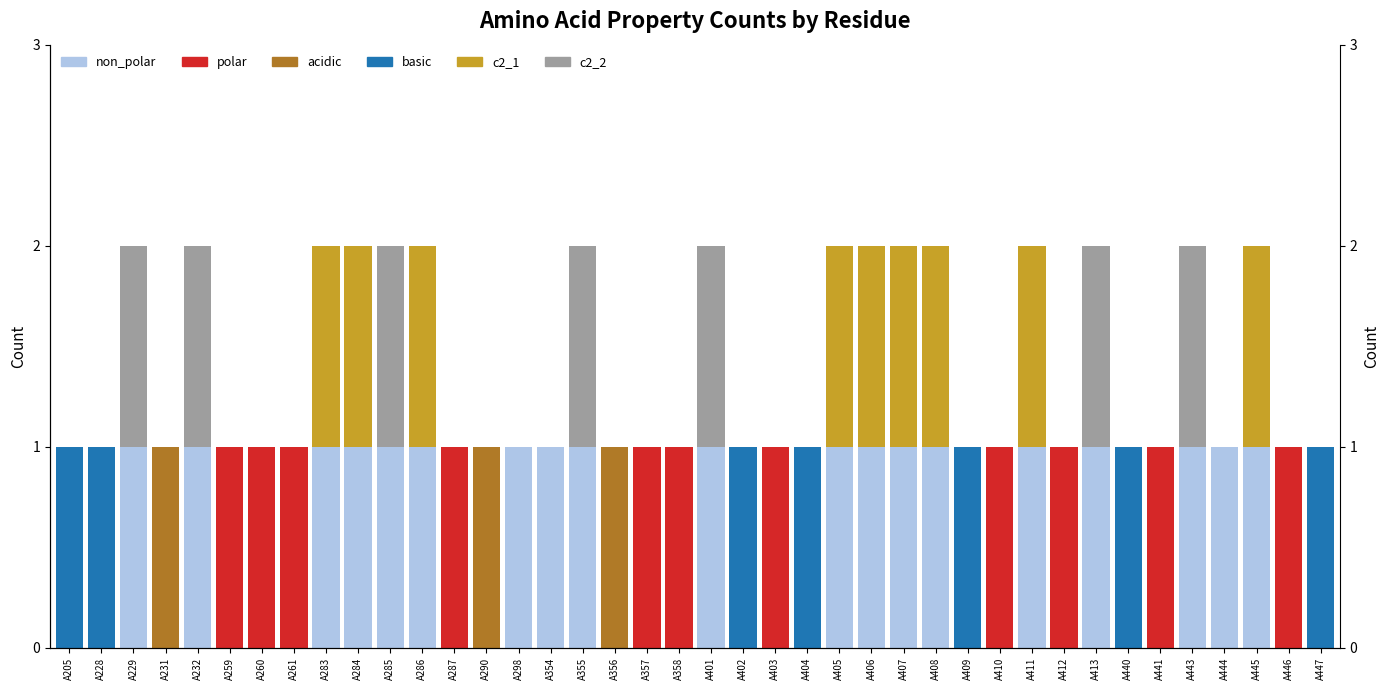

Which series has the largest range (max minus min)?

non_polar